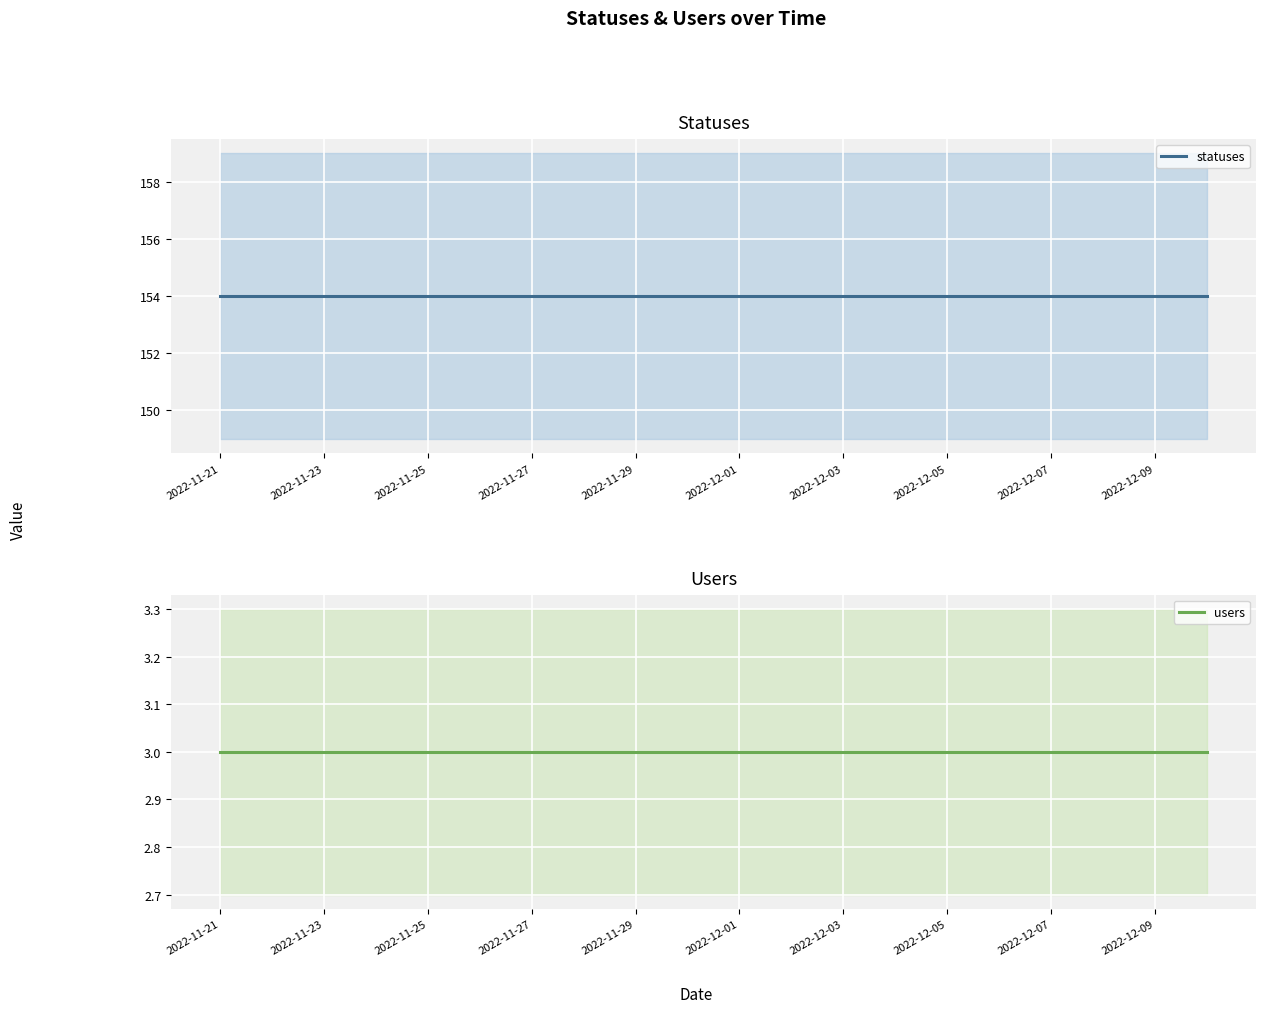

What is the sum of all statuses values?

3080